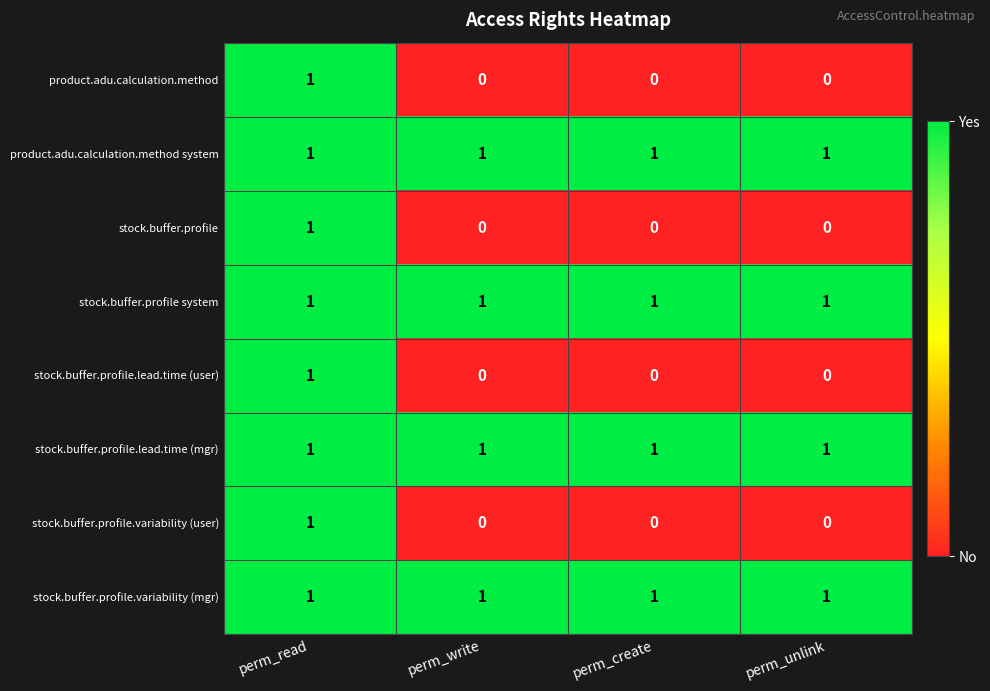

What is the sum of all stock.buffer.profile.lead.time (mgr) values?

4